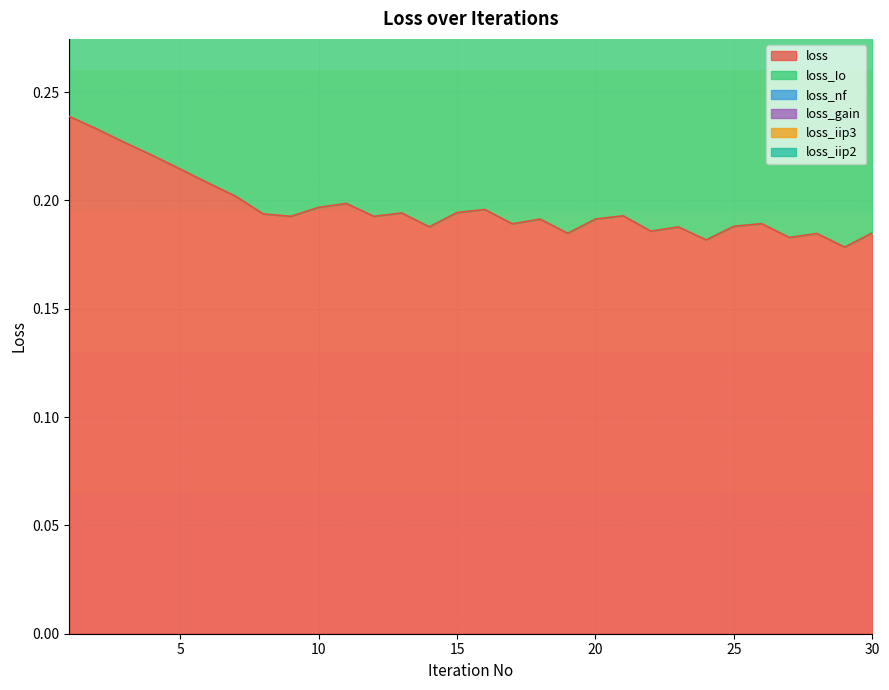

List the series in order of their peak value, lowest first.

loss_gain, loss_iip3, loss_iip2, loss_nf, loss, loss_Io